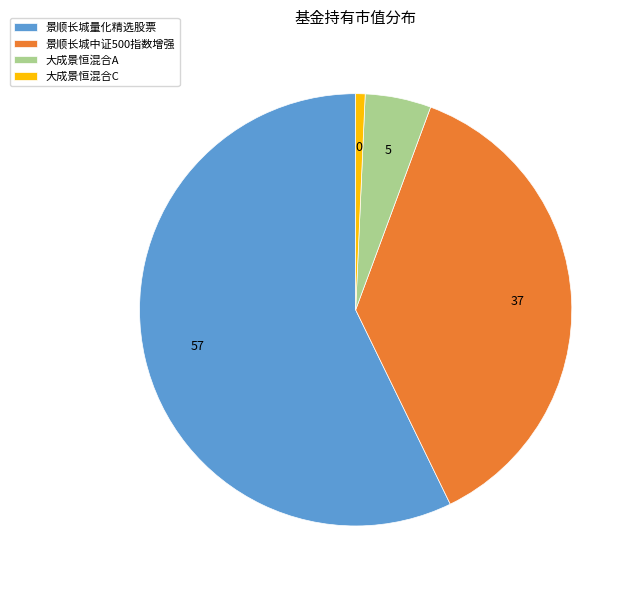

Is it true that 大成景恒混合A is 16% of the pie?

False